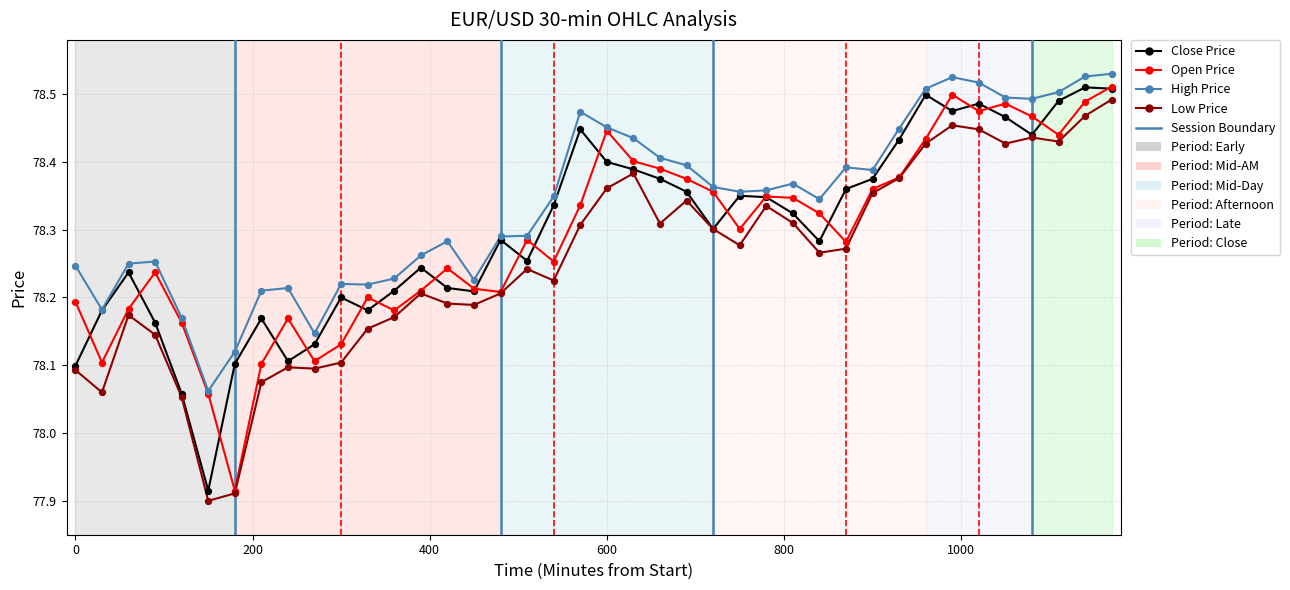

True or false: Low Price and High Price cross at least once.

False